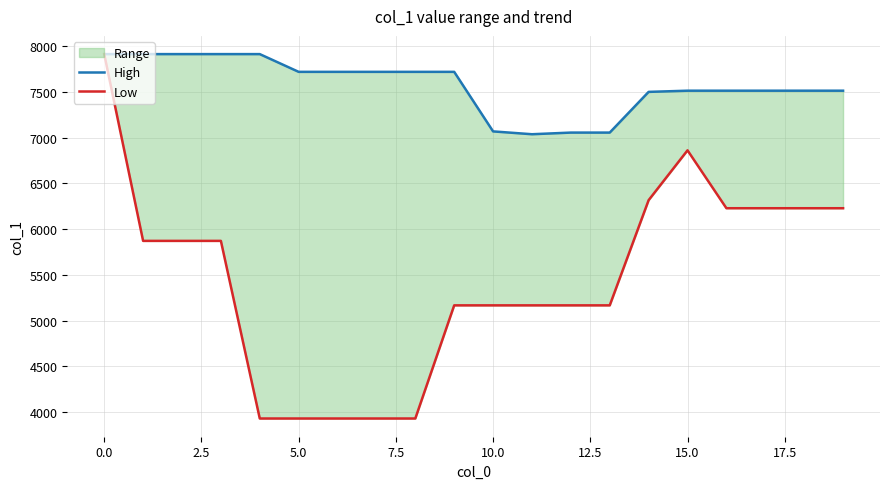

How many values in the High series are below 7720?

10